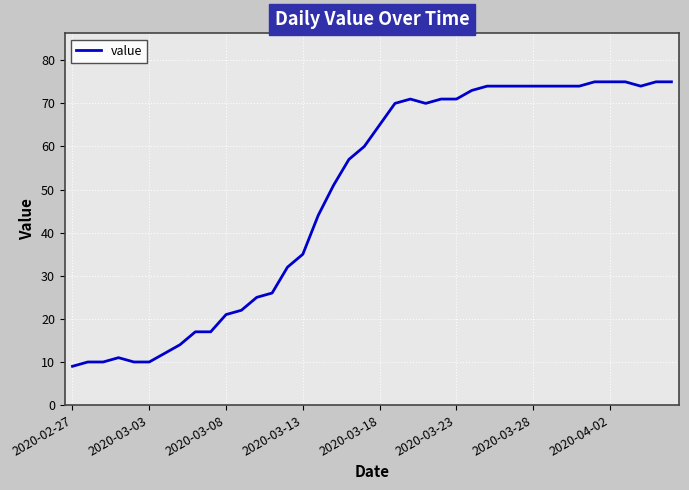

What is the maximum value shown in the chart?

75